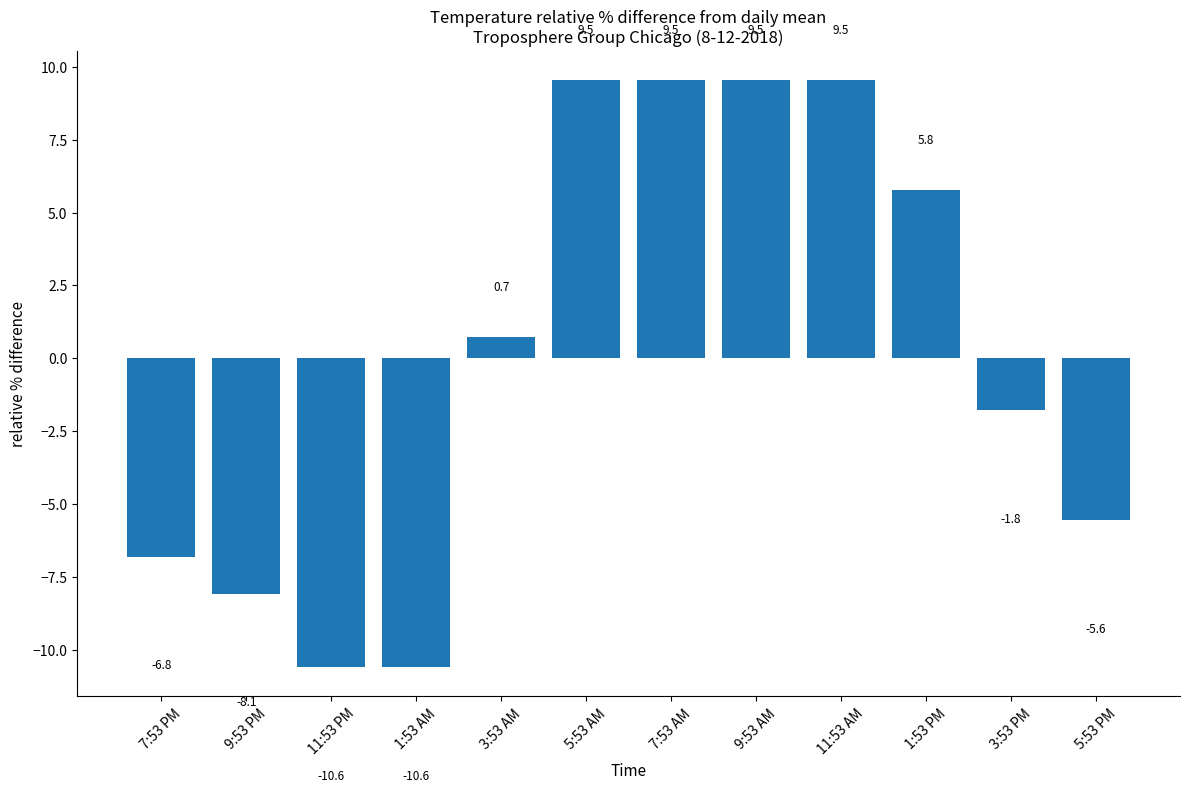

What is the value of the 9th bar from the left?

9.5